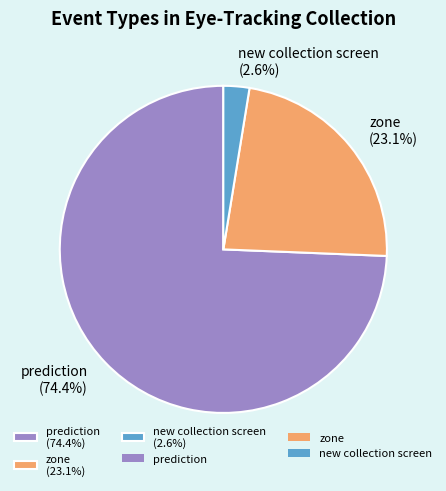

What is the smallest slice in the pie chart?

new collection screen (2.6%)